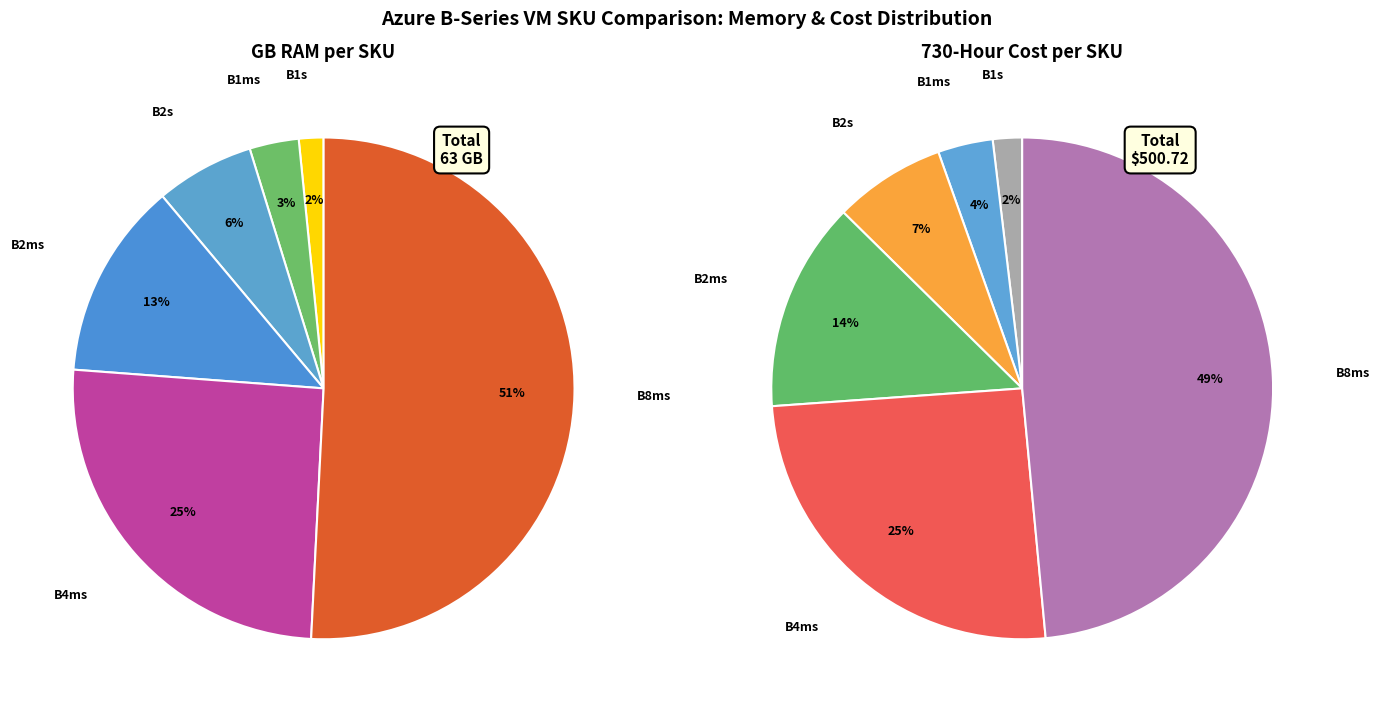

What is the smallest slice in the pie chart?

Standard_B1s